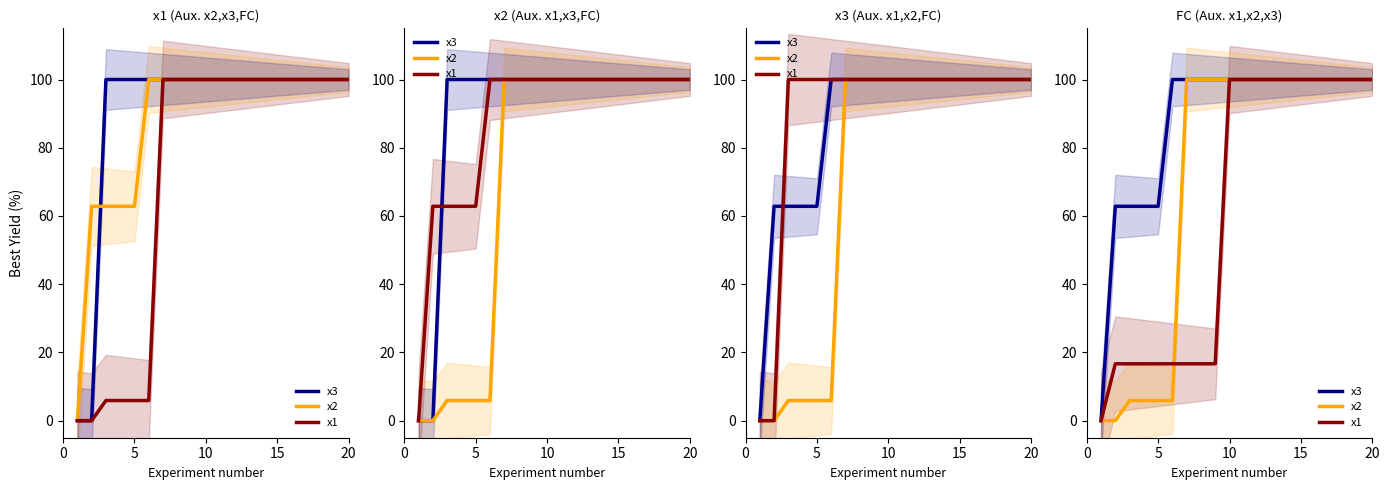

Which series has the largest range (max minus min)?

x3